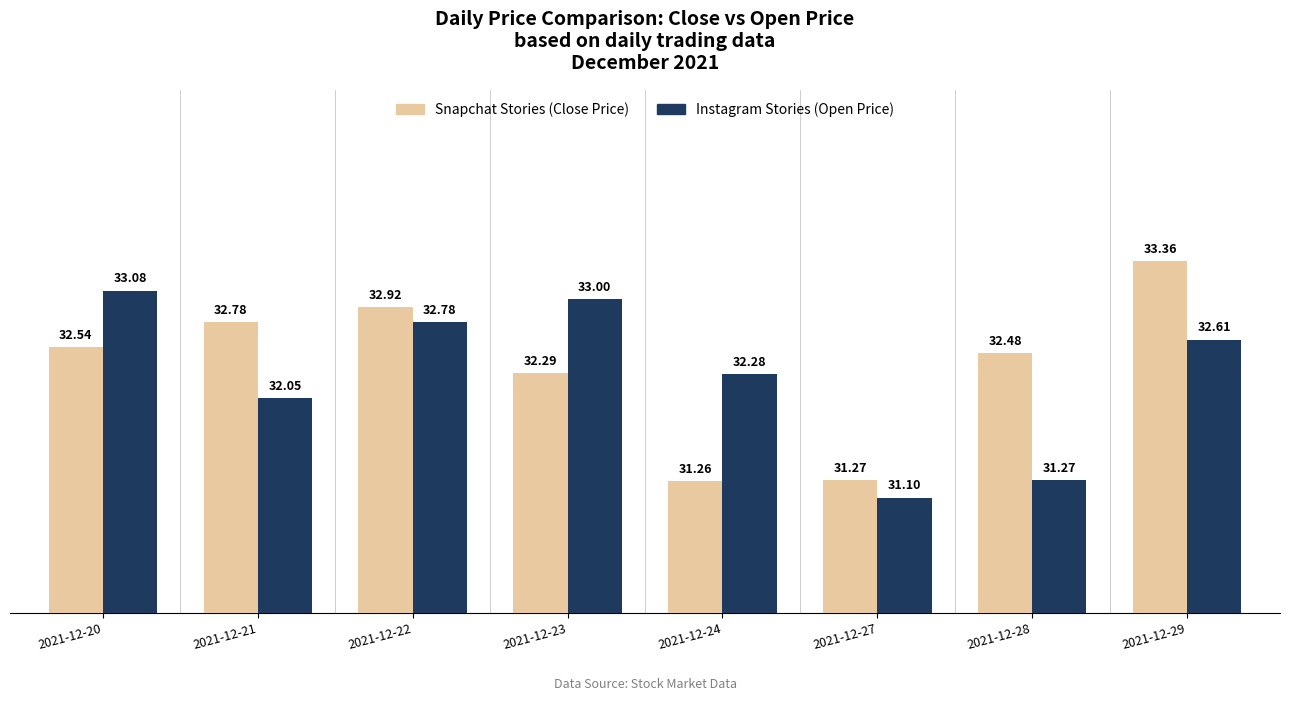

How many categories are shown in the chart?

8